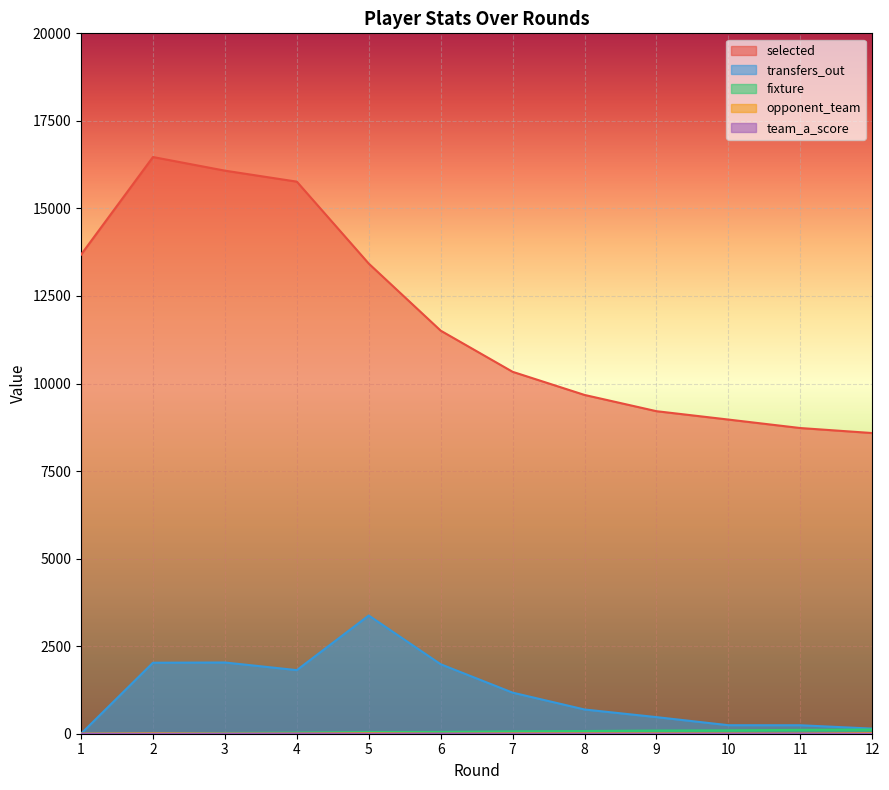

True or false: fixture has more than 1 points higher than both neighbors.

False